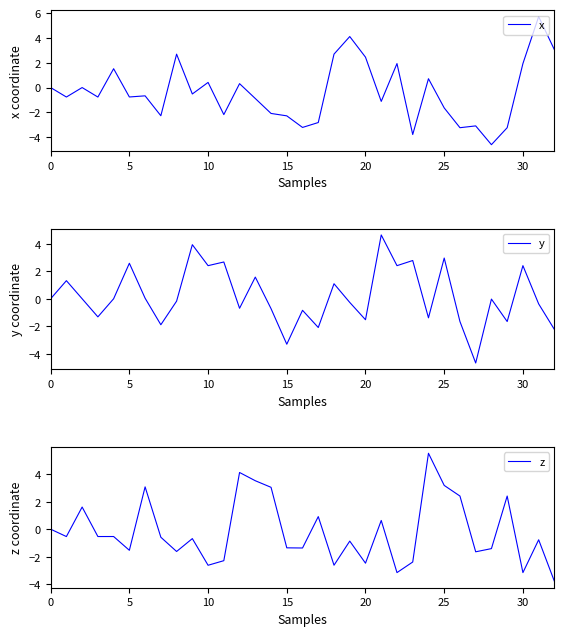

Which category has the lowest value across all series?

27